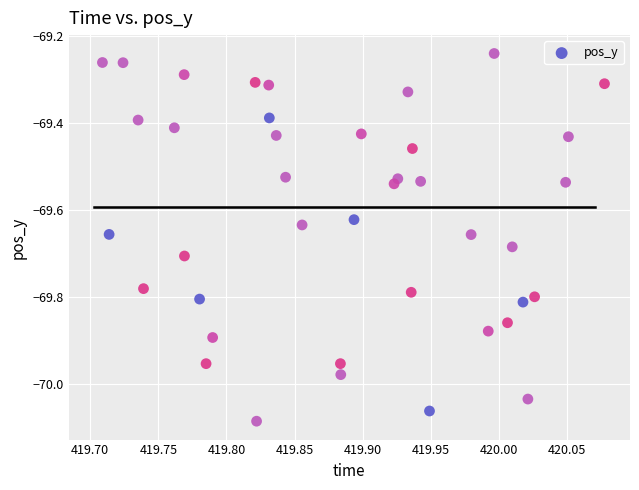

What is the range of X values (max minus min)?

0.4